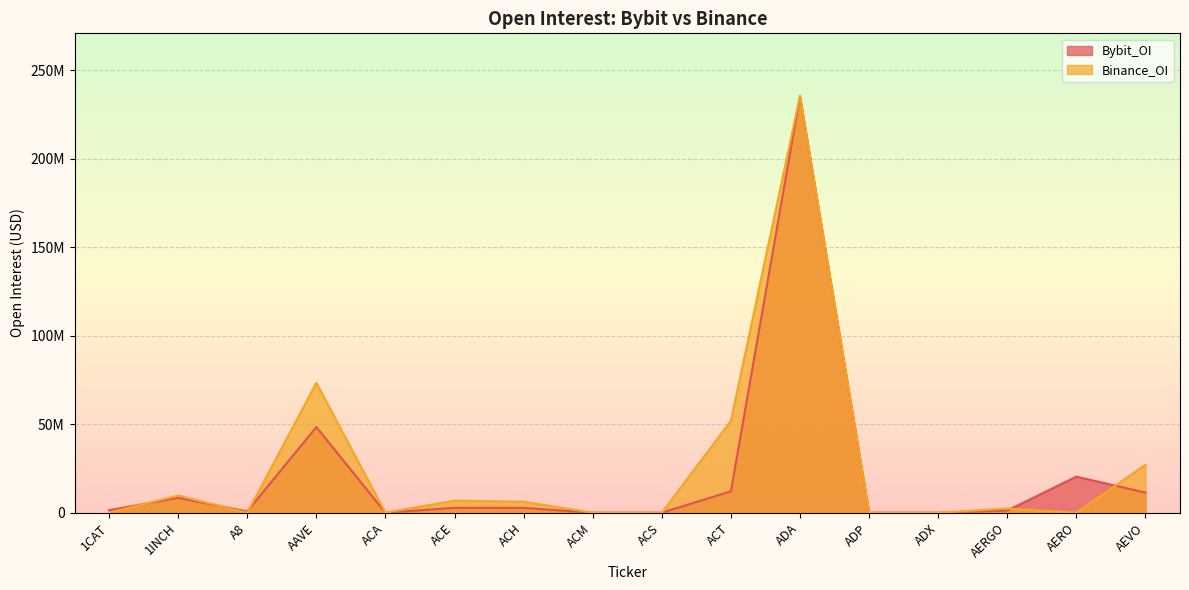

True or false: Binance_OI has a value of 164465624 at ACM.

False